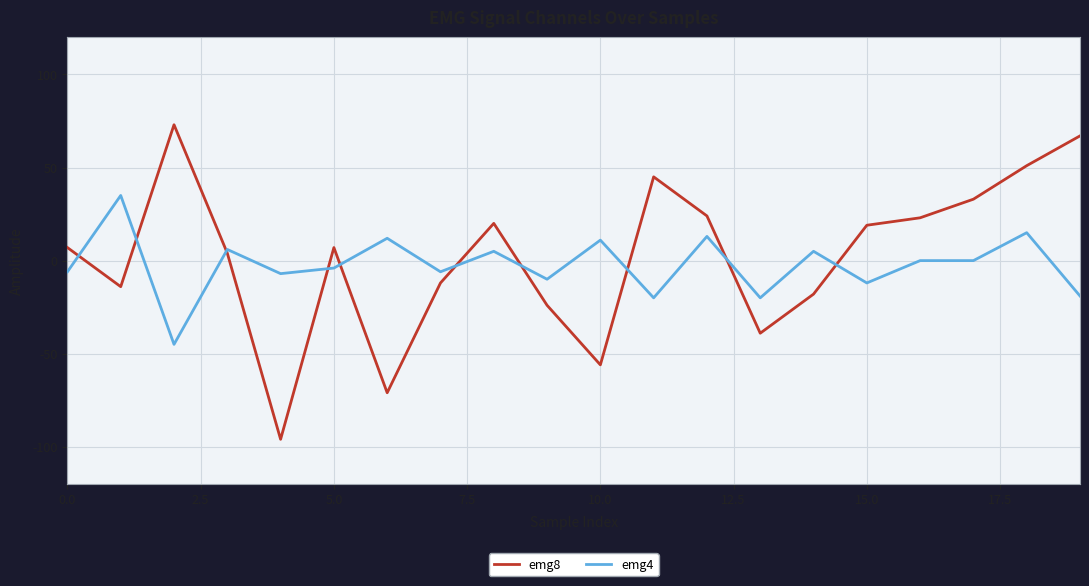

Does the chart display data point markers on the line(s)?

No